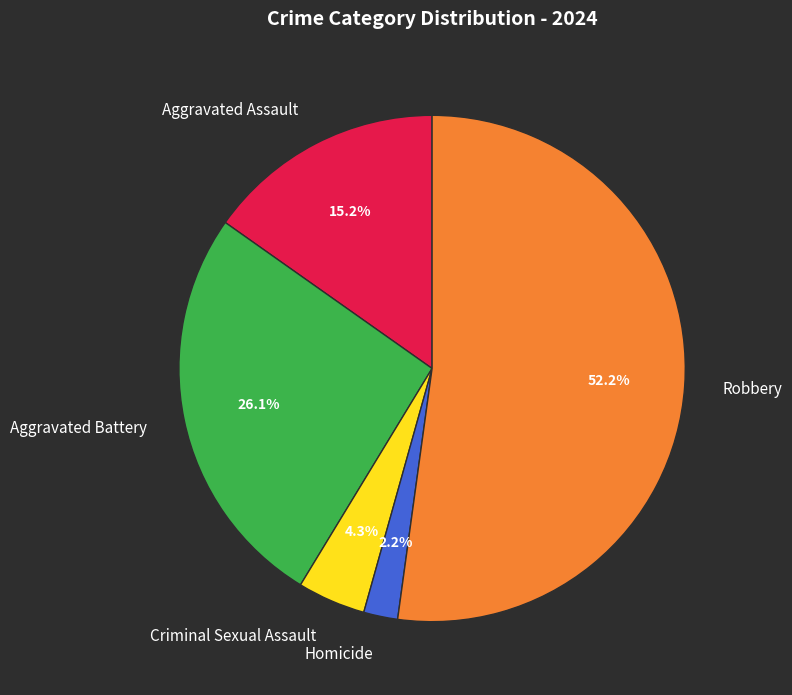

Does any single category account for the majority?

Yes